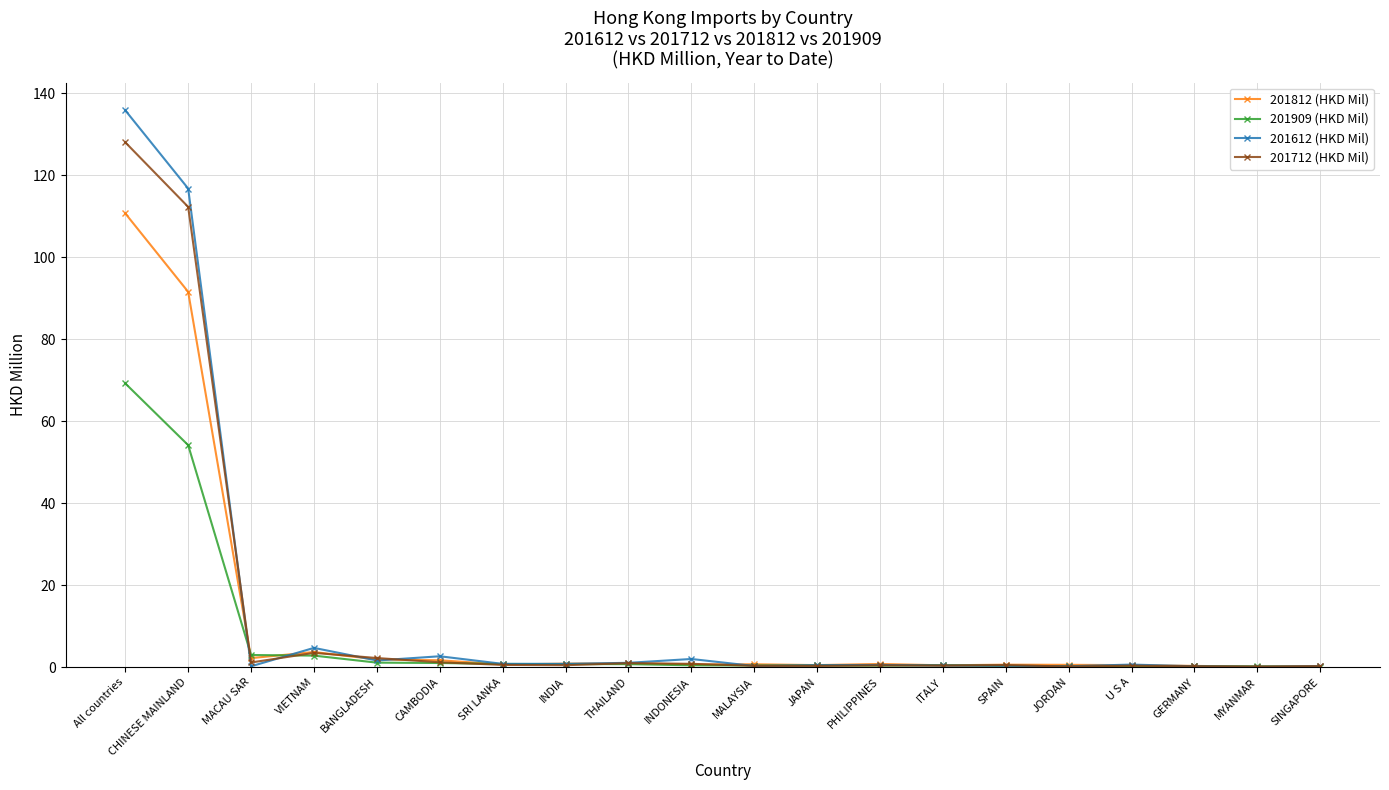

Where is 201909 (HKD Mil) nearest to the value 34?

CHINESE MAINLAND